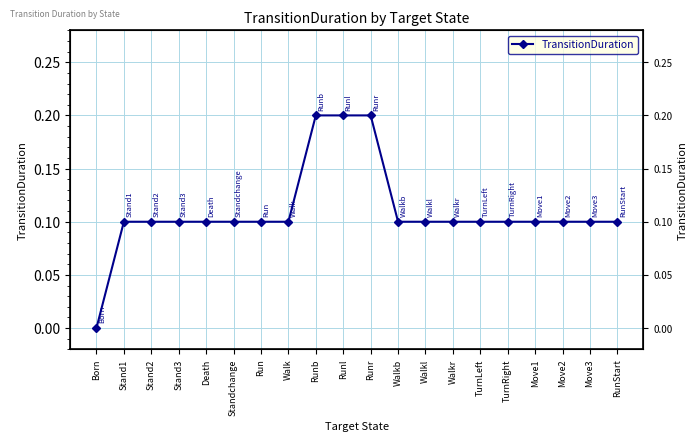

What is the label of the 2nd point from the left?

Stand1